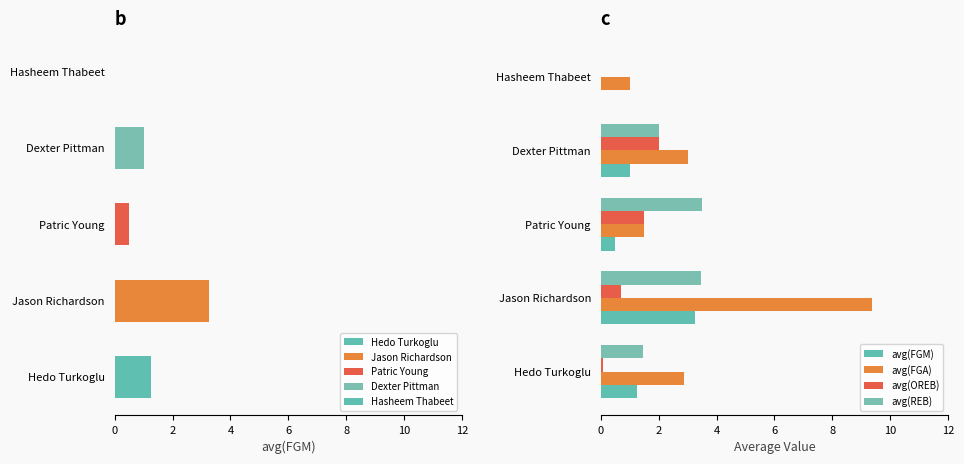

How many positive values does the avg(FGM) series have?

4